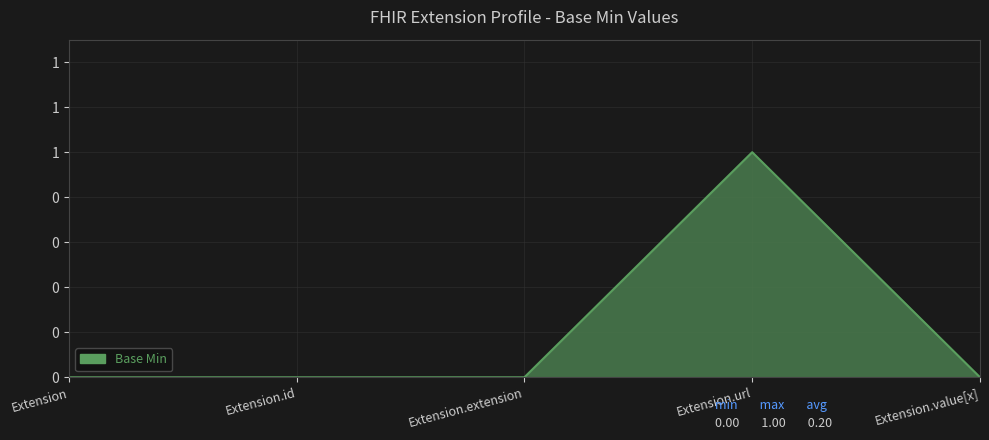

List the labels in order of value, smallest first.

Extension, Extension.id, Extension.extension, Extension.value[x], Extension.url